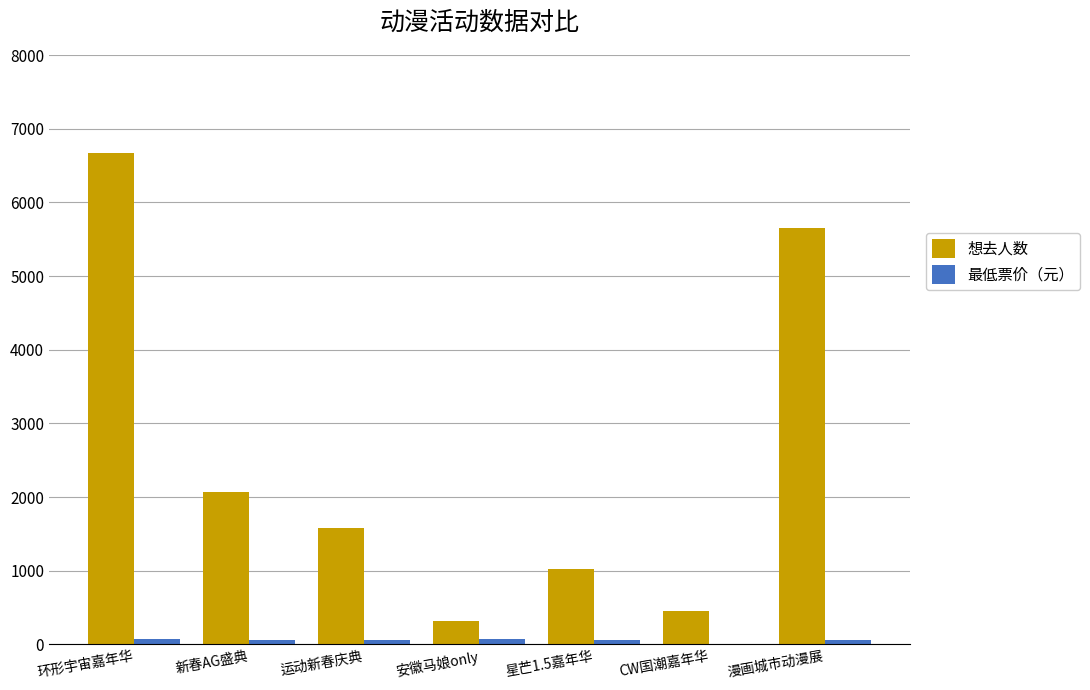

Which series has the largest total across all categories?

想去人数